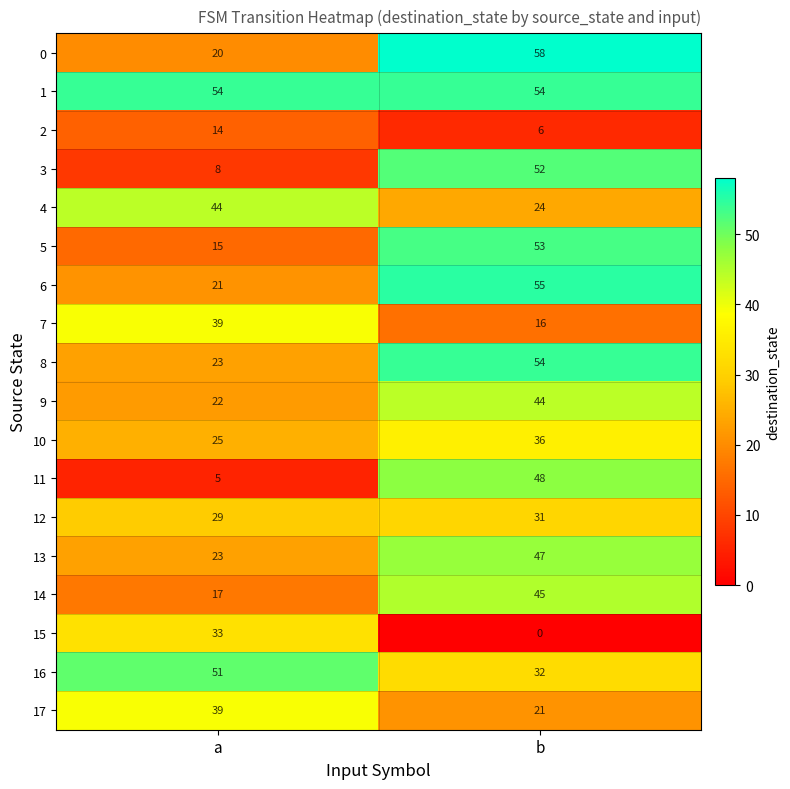

At which category does the chart reach its peak across all series?

b